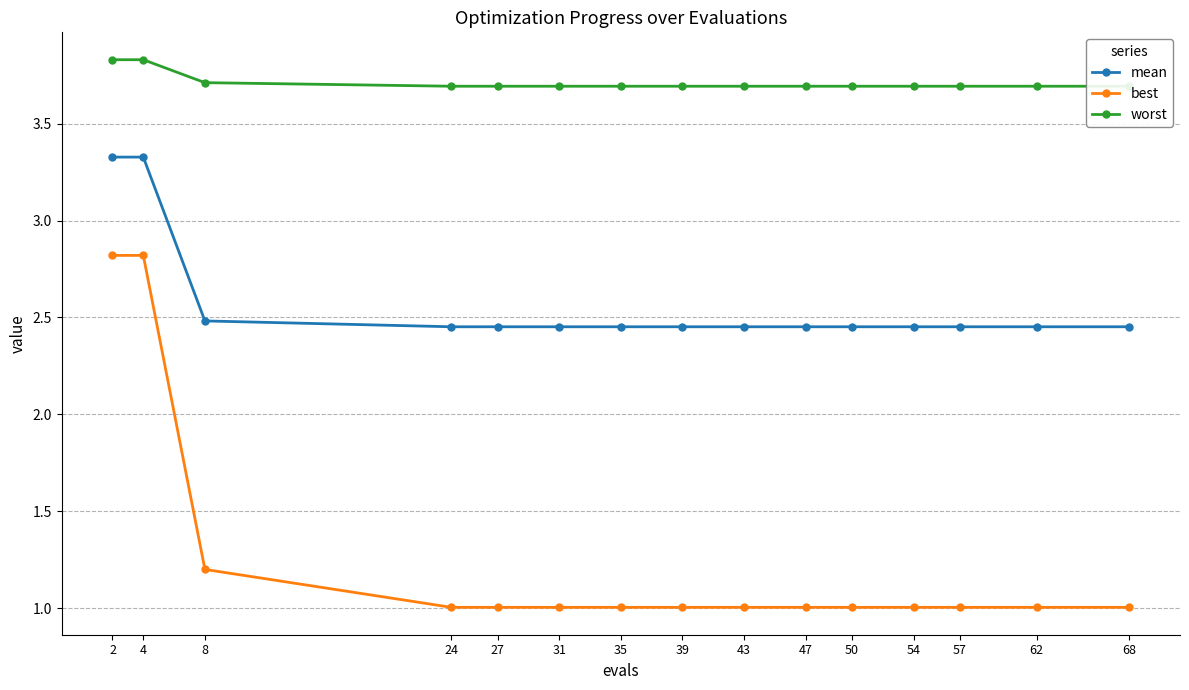

At which label does worst reach its minimum?

24